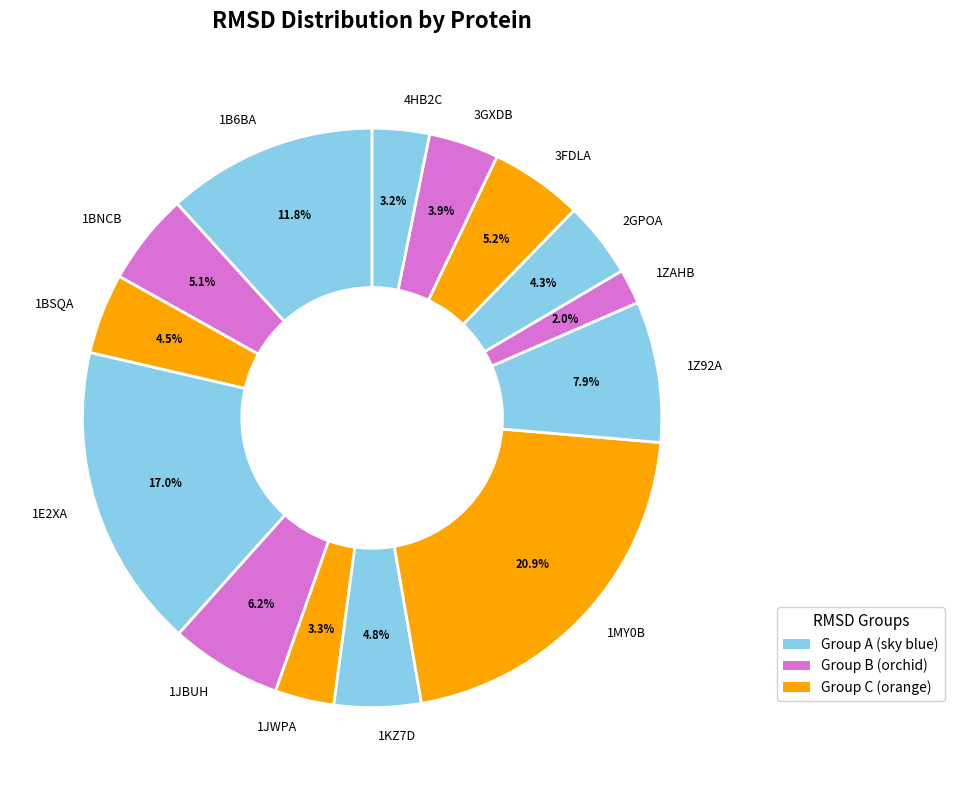

Which has a higher value, 1BNCB or 1BSQA?

1BNCB